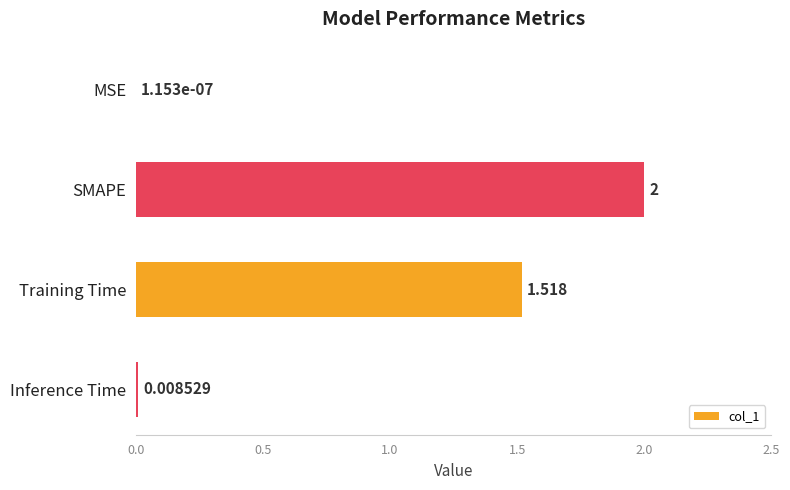

Which label corresponds to the largest value in the chart?

SMAPE